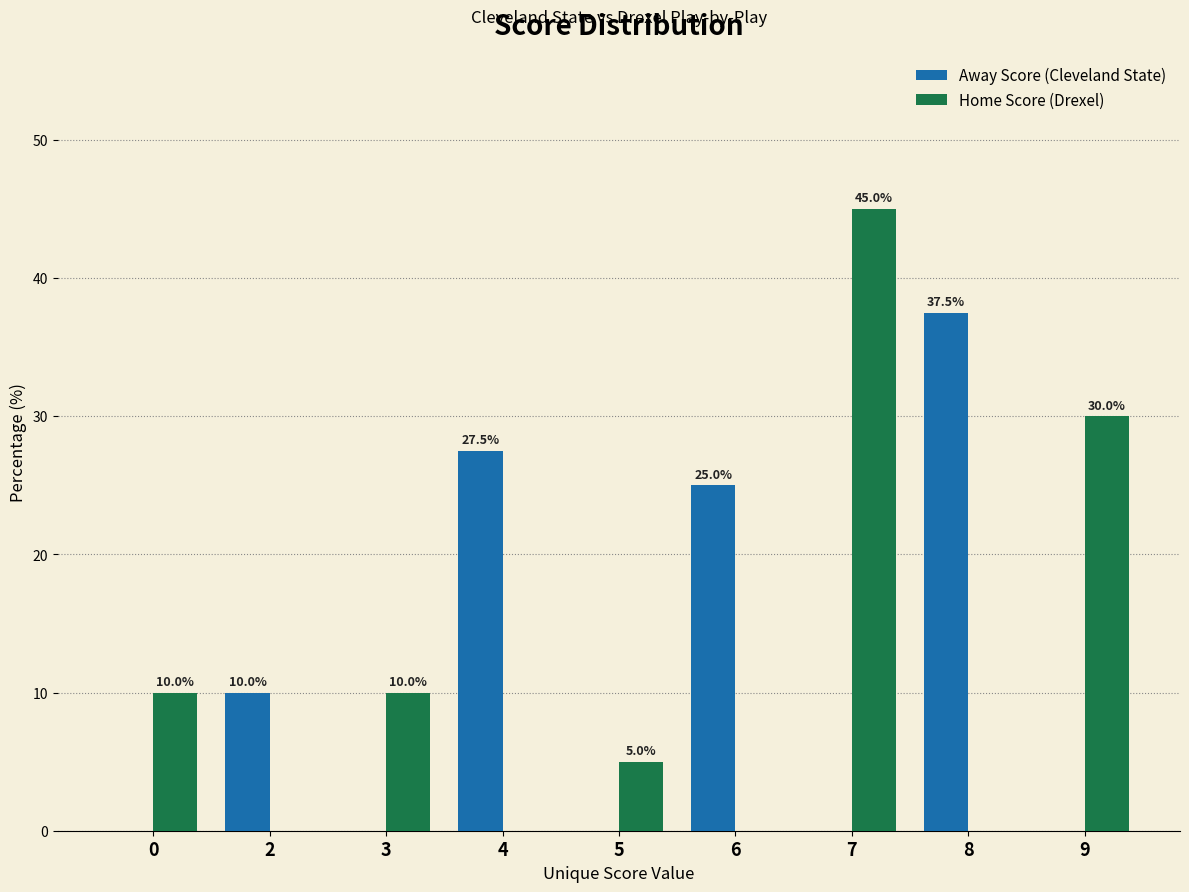

True or false: Away Score (Cleveland State) has a value of 34.4 at 6.

False